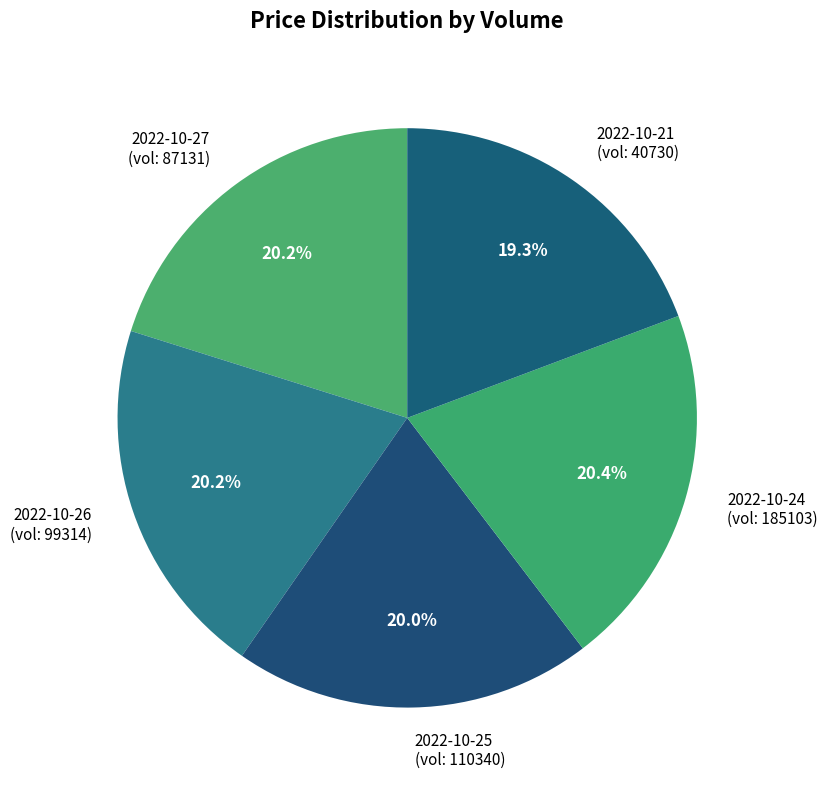

Which slice is the smallest?

40730